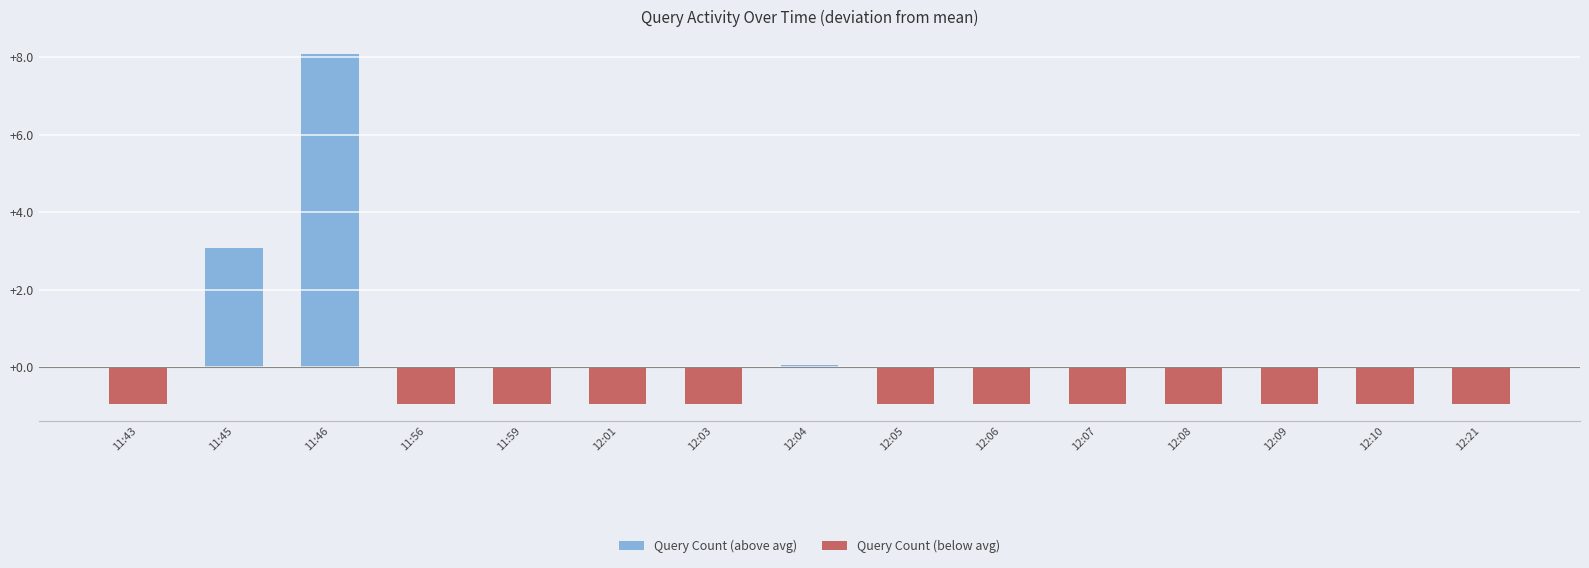

What is the highest value of the Query Count (above avg) series?

8.1